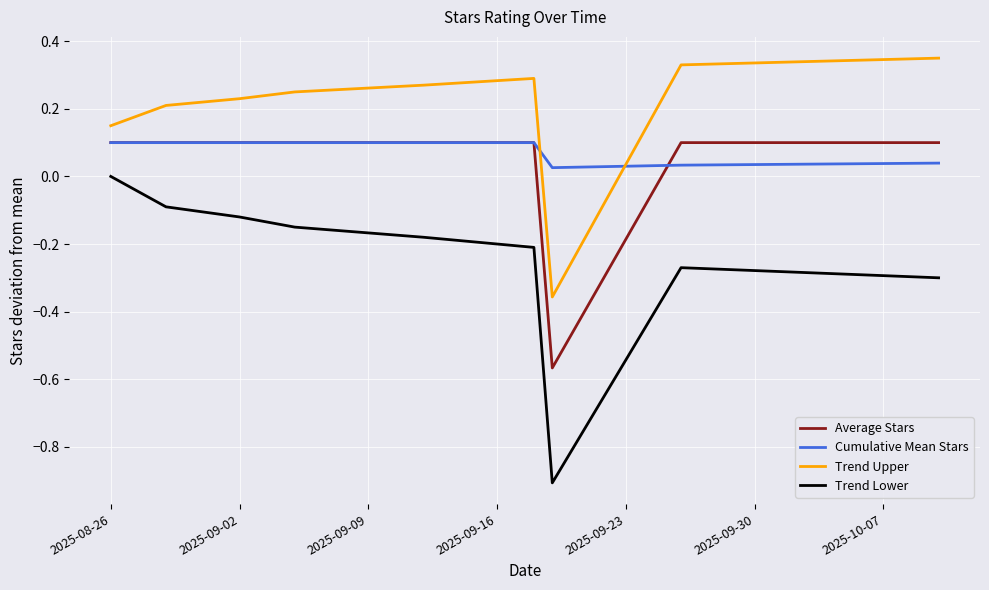

Which series has the largest total across all categories?

Trend Upper